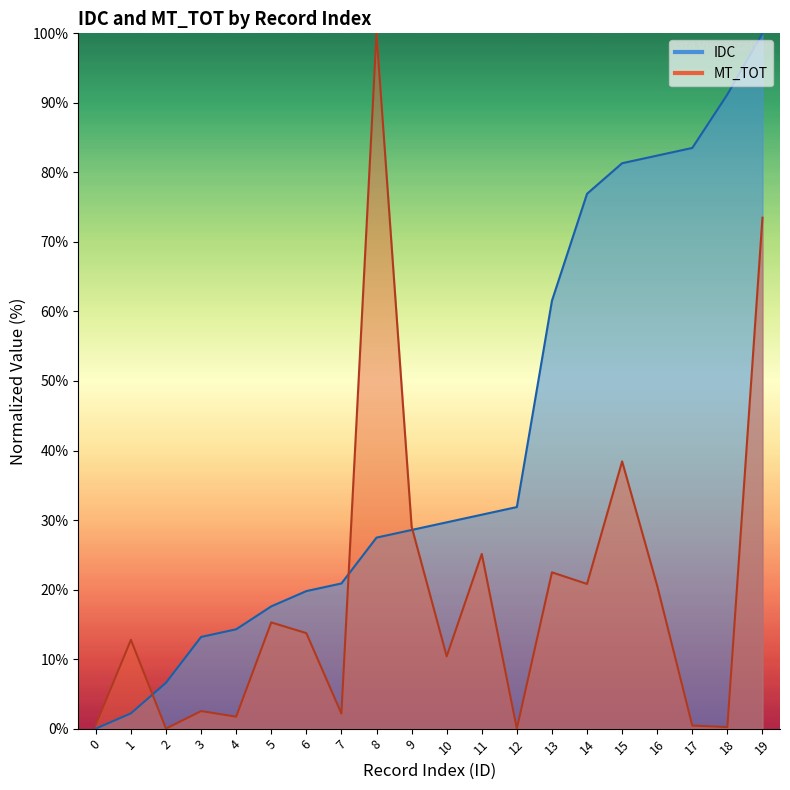

What is the sum of the IDC values at 7 and 9?

49.5